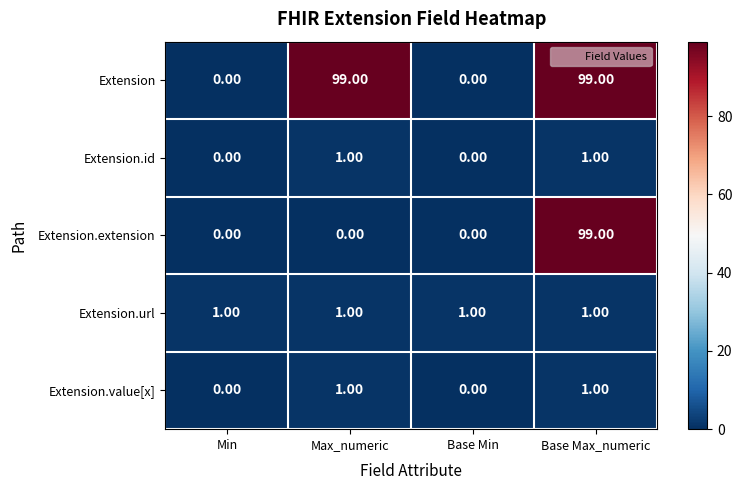

At which category is the sum across all series the highest?

Base Max_numeric